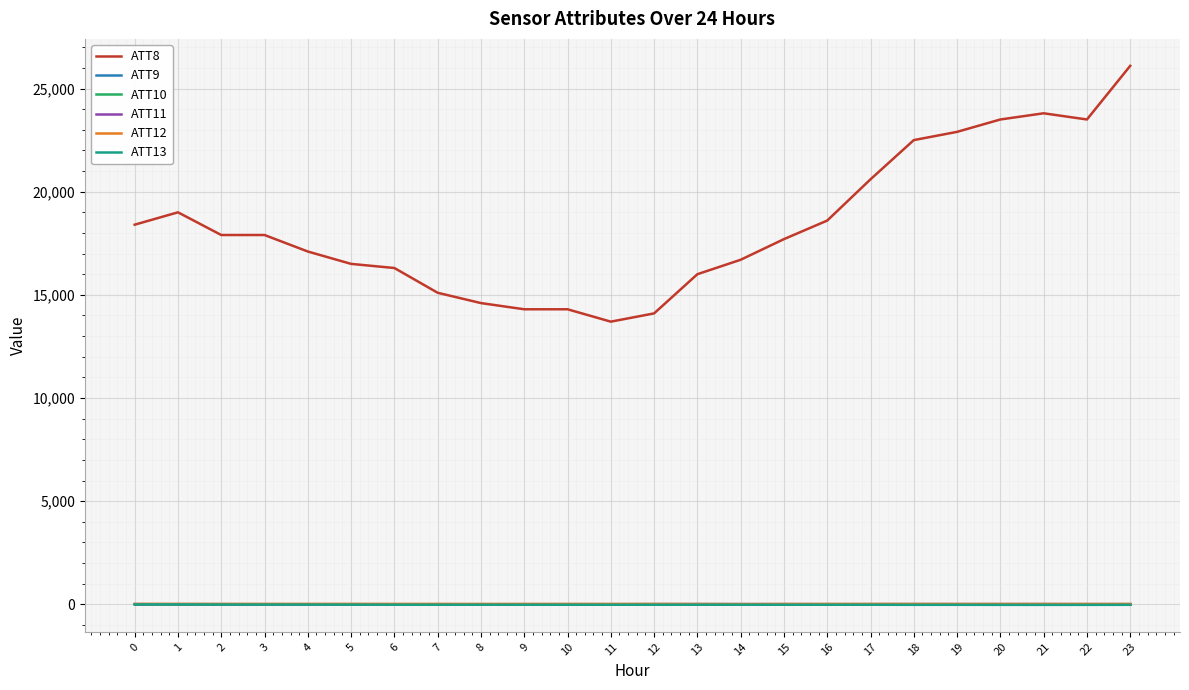

Which series has the largest total across all categories?

ATT8